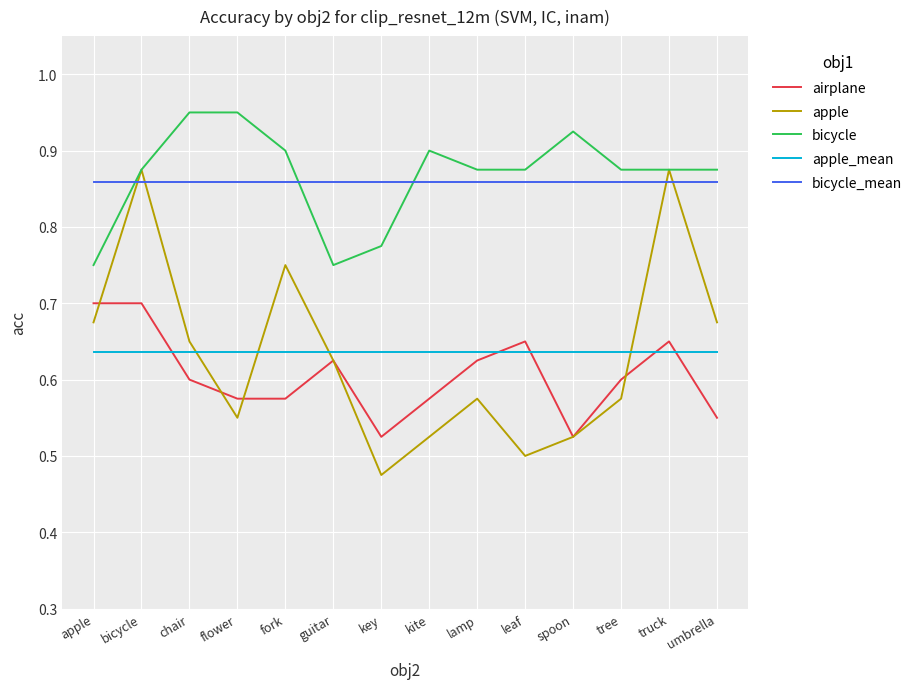

What position from the left is apple?

1